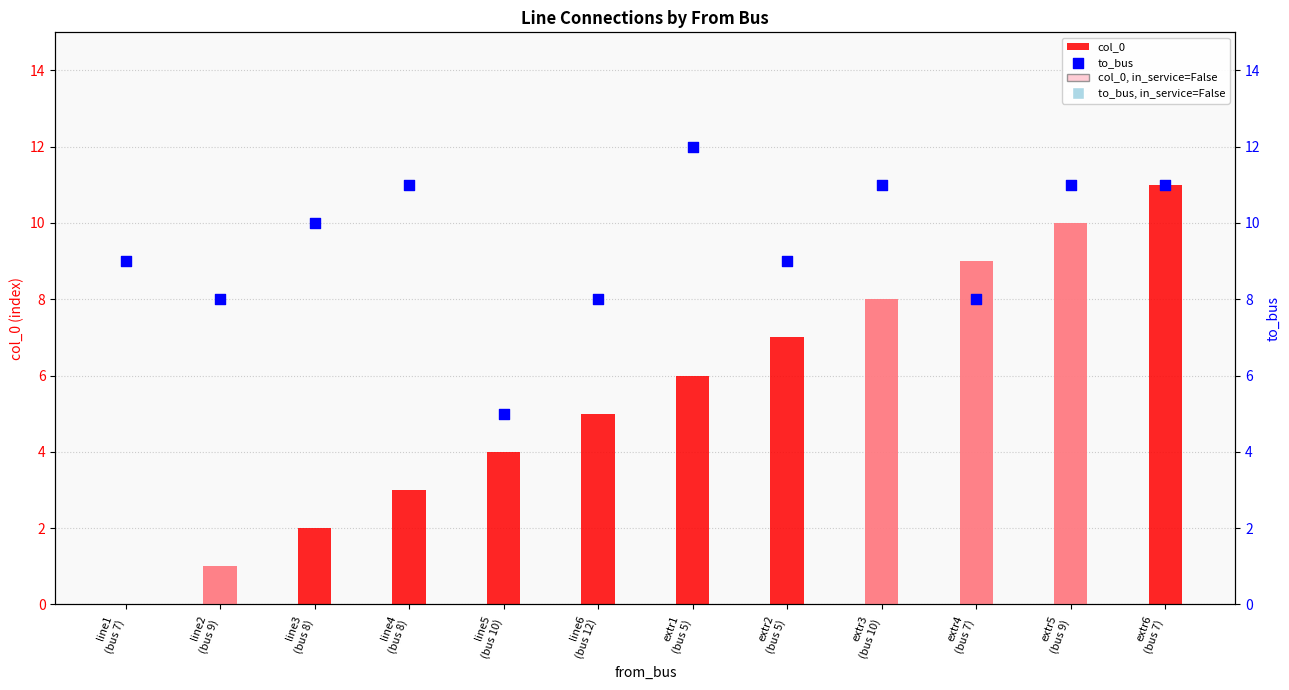

Which series has the largest total across all categories?

to_bus